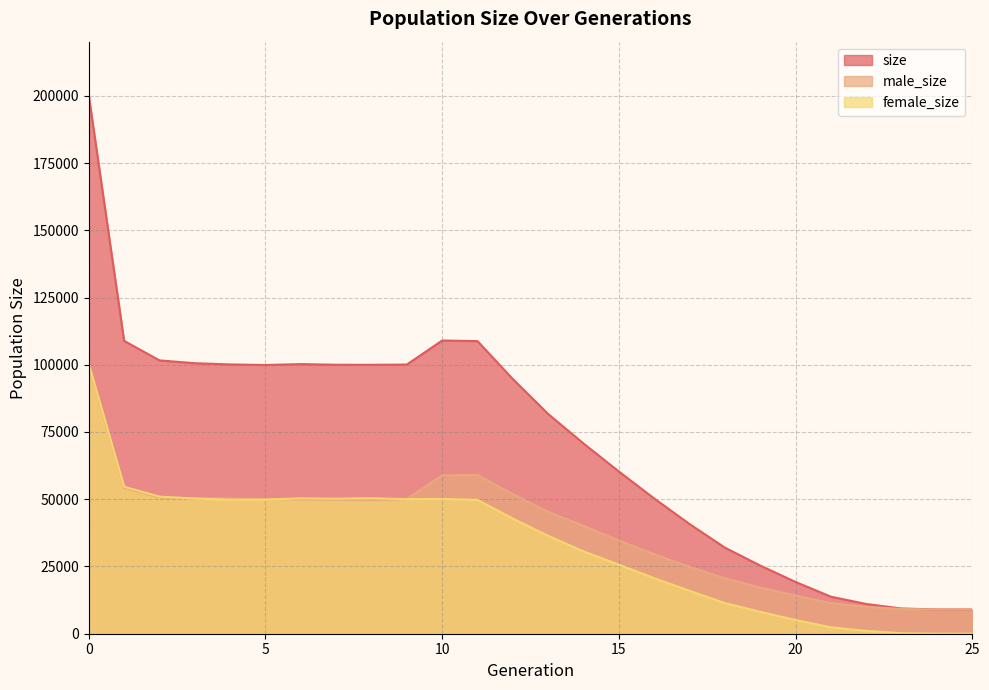

Does the chart have visible grid lines?

Yes